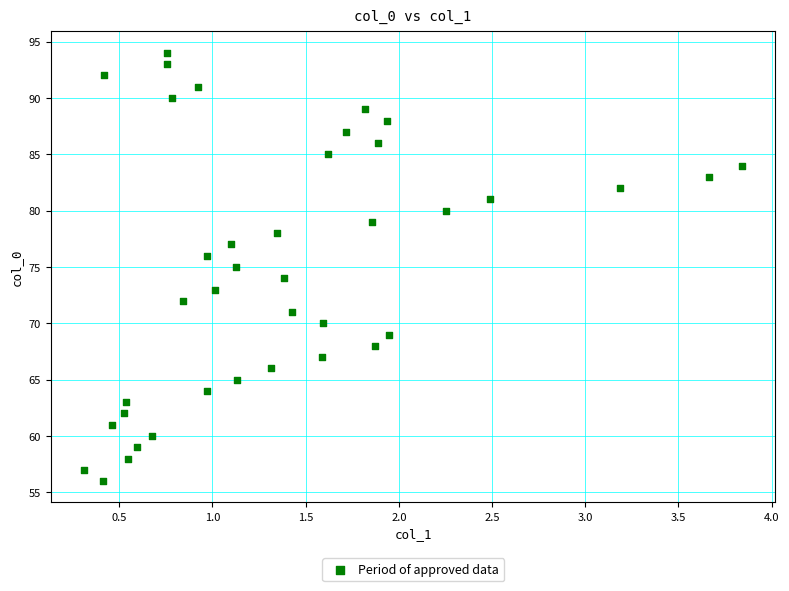

How many points are shown in the scatter plot?

39